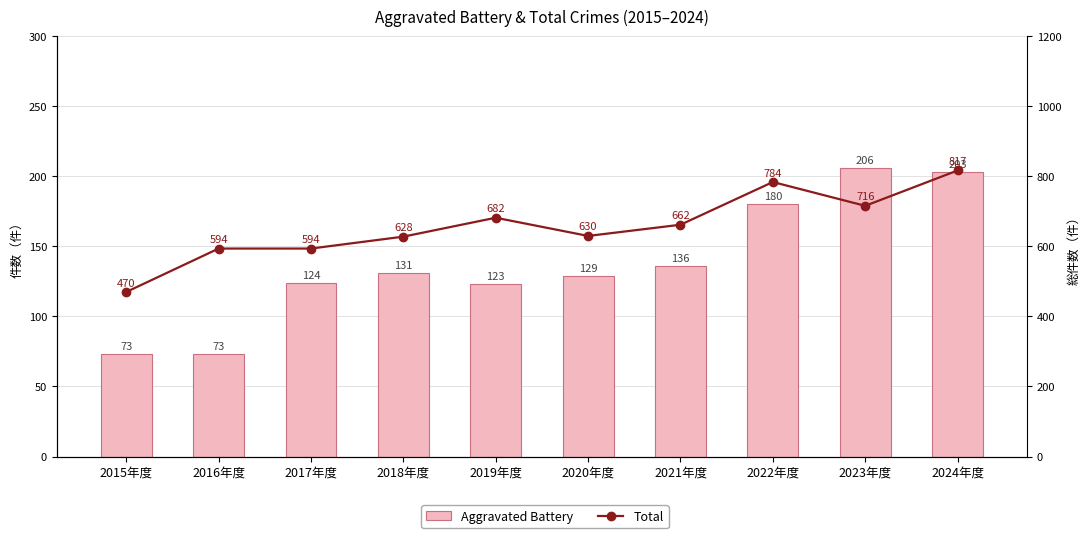

Reading left to right, extract all data points from this chart.

Aggravated Battery: 73	73	124	131	123	129	136	180	206	203
Total: 470	594	594	628	682	630	662	784	716	817